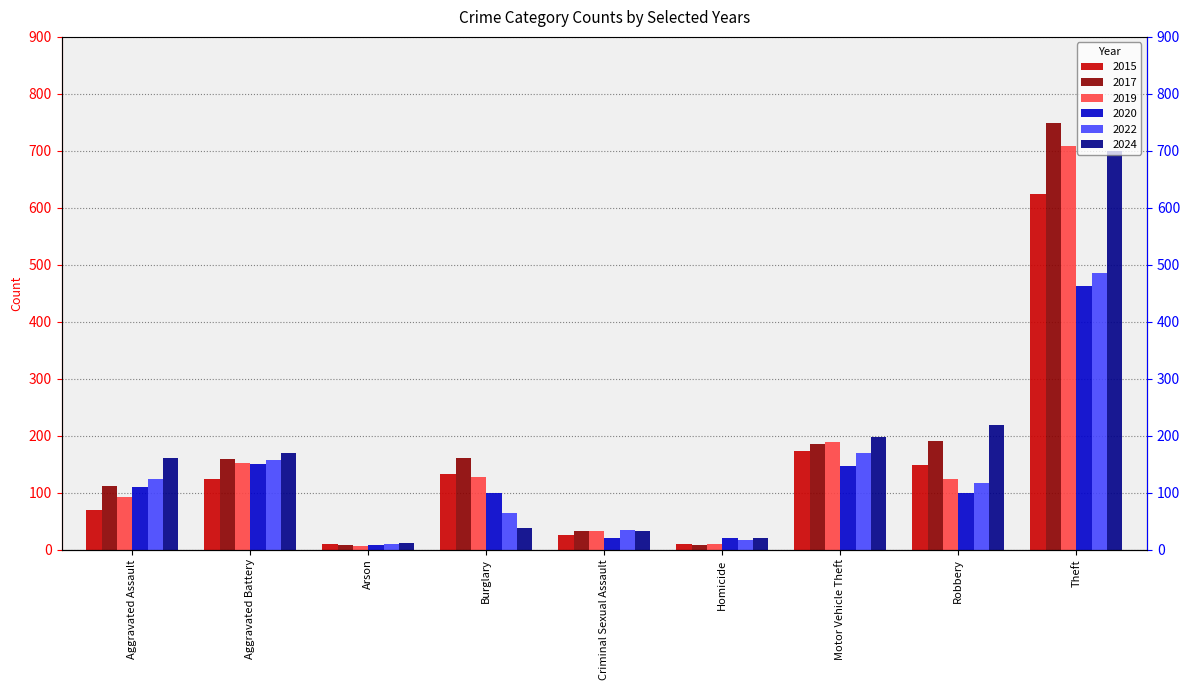

What is the sum of the 2019 values at Criminal Sexual Assault and Robbery?

156